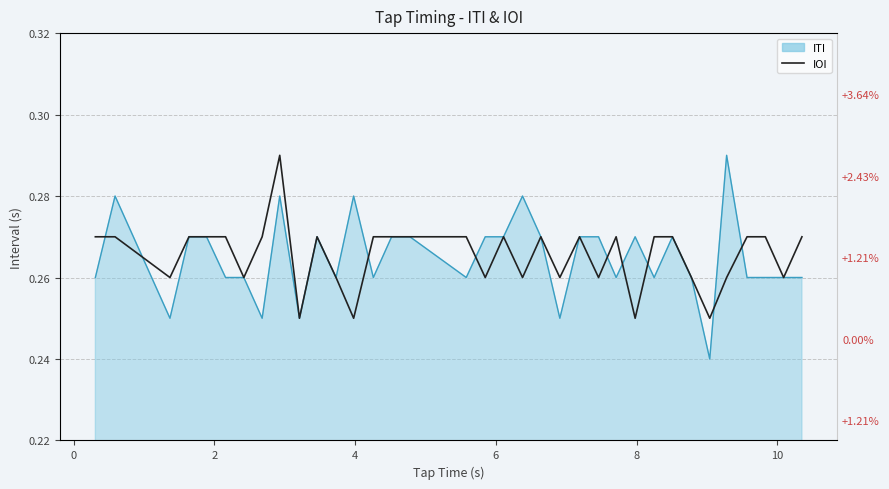

Is it true that the value at 15 is 0.5?

False